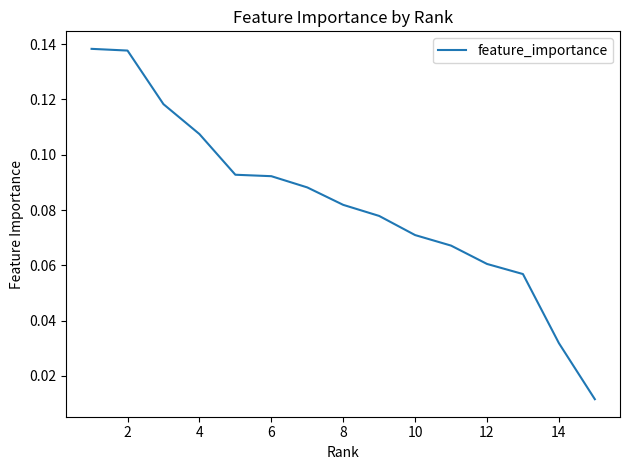

Which has a higher value, 14 or 4?

4